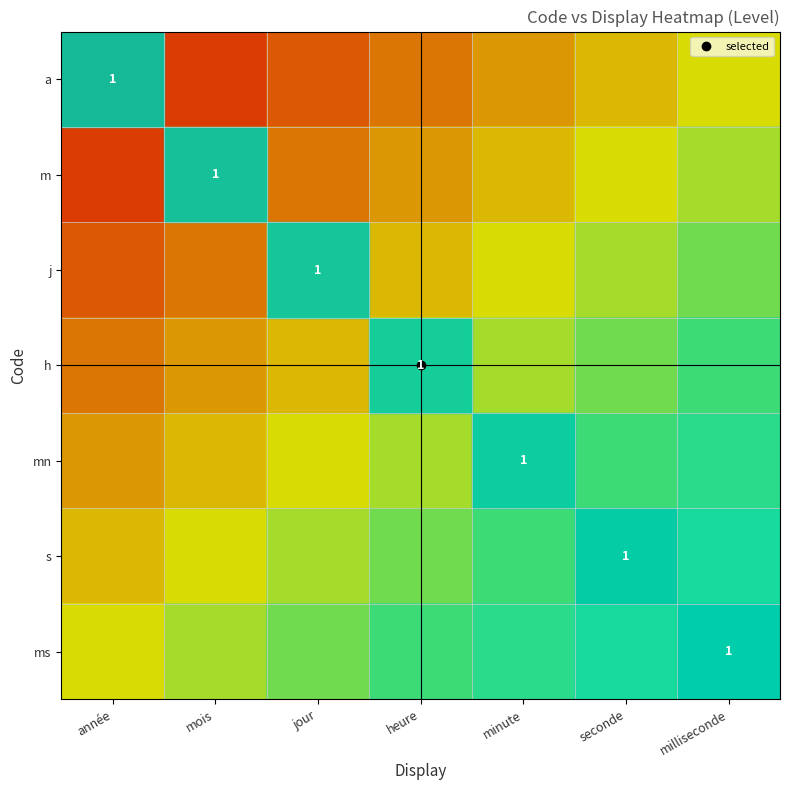

What is the lowest value of the s series?

0.4